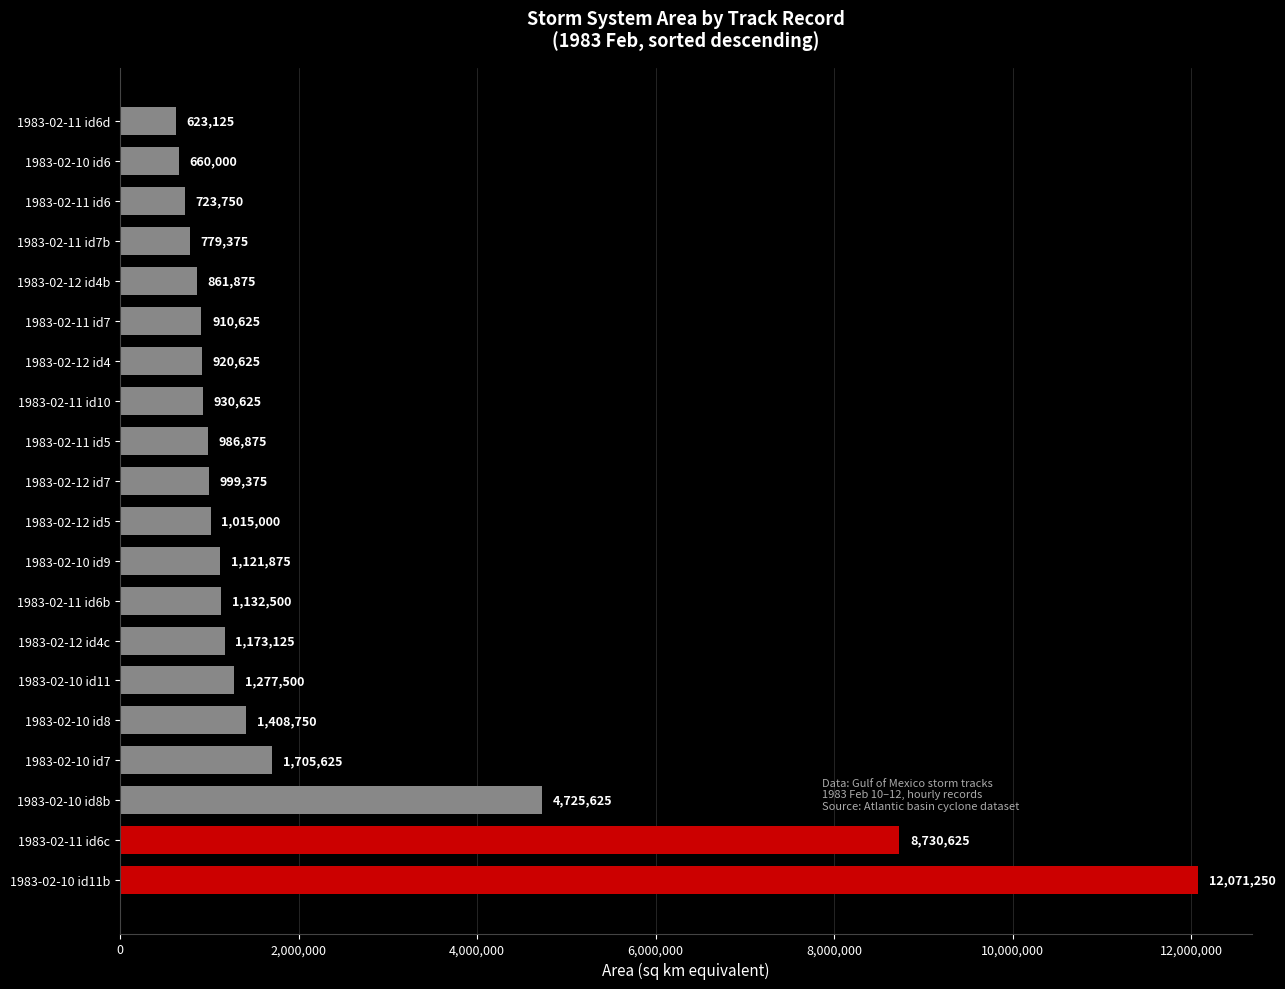

Approximately how many times larger is the value at 1983-02-10 id7 compared to 1983-02-12 id4b?

2.0